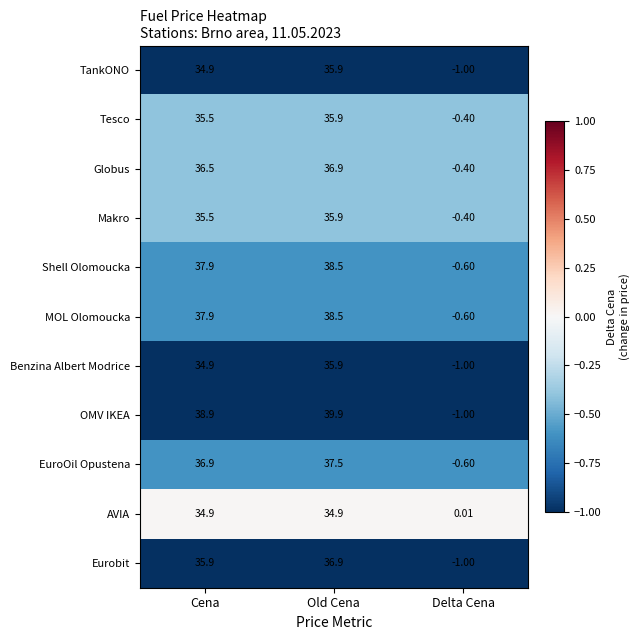

How many data points does each series have?

3